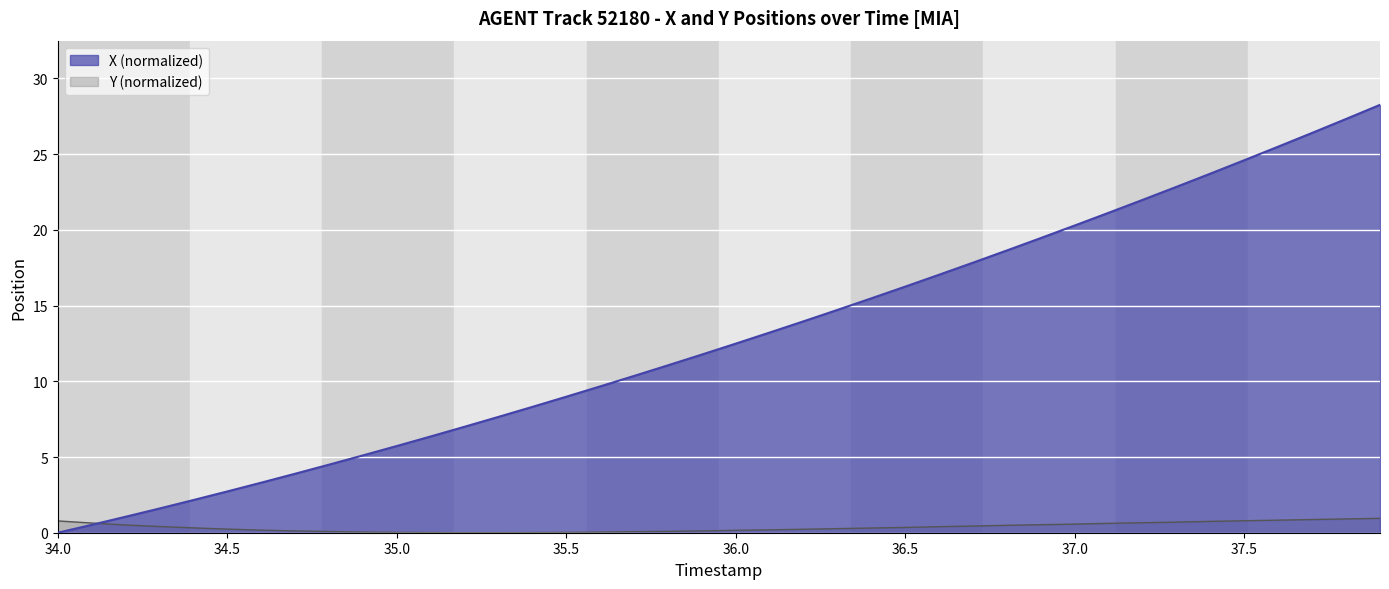

How many lines are shown in the chart?

2